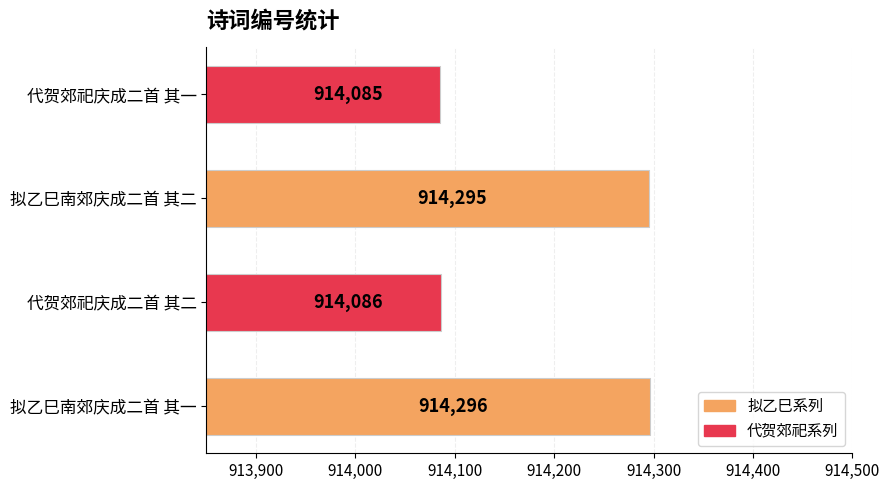

Rank the categories by value from highest to lowest.

拟乙巳南郊庆成二首 其一, 拟乙巳南郊庆成二首 其二, 代贺郊祀庆成二首 其二, 代贺郊祀庆成二首 其一